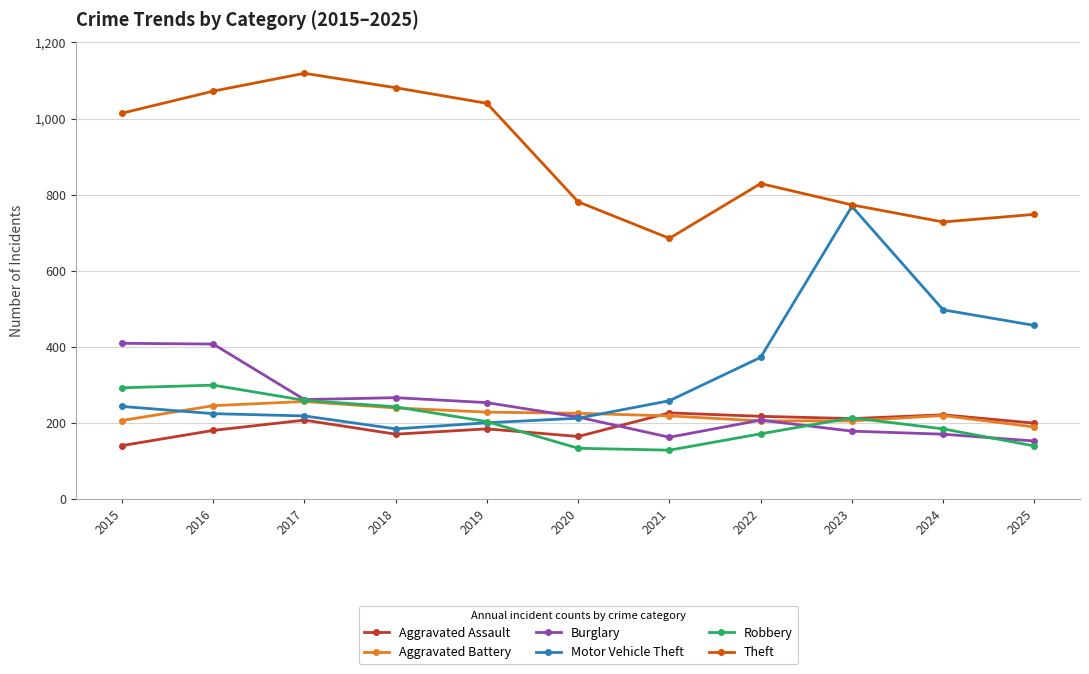

Is it true that Burglary equals 659 at 2015?

False